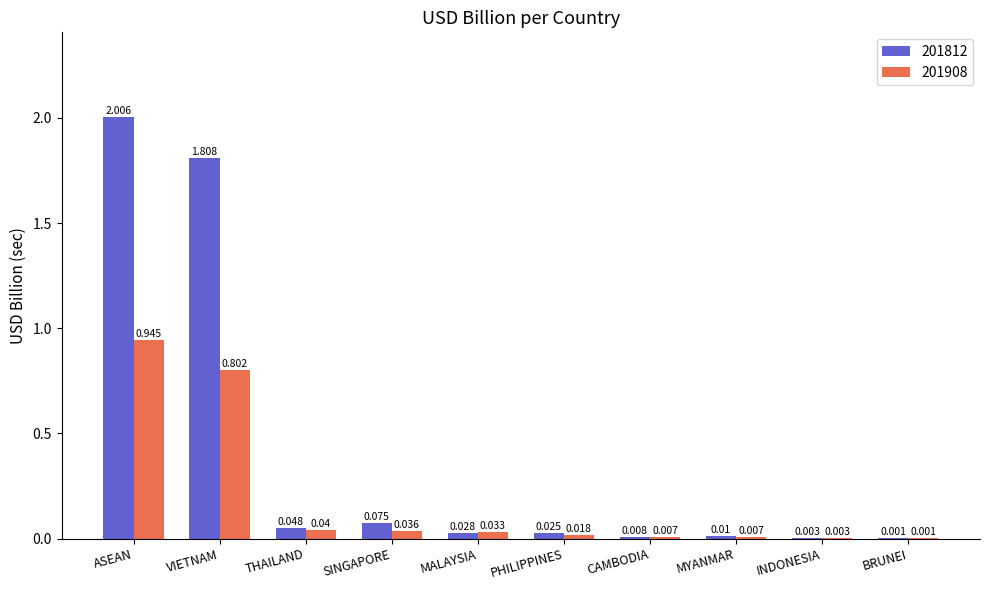

At which category is the sum across all series the highest?

ASEAN